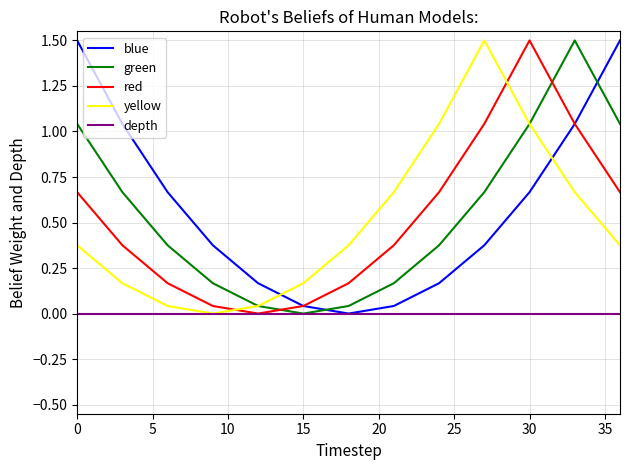

Which series ends up on top after the final intersection of red and yellow?

red